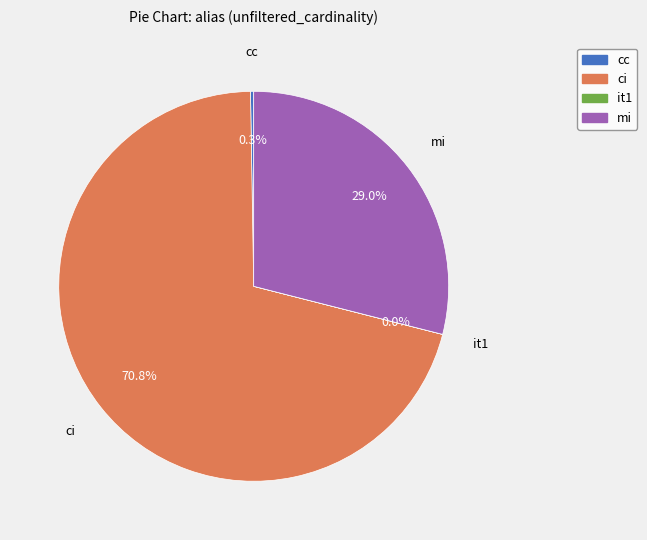

Which category has the biggest portion of the pie?

ci